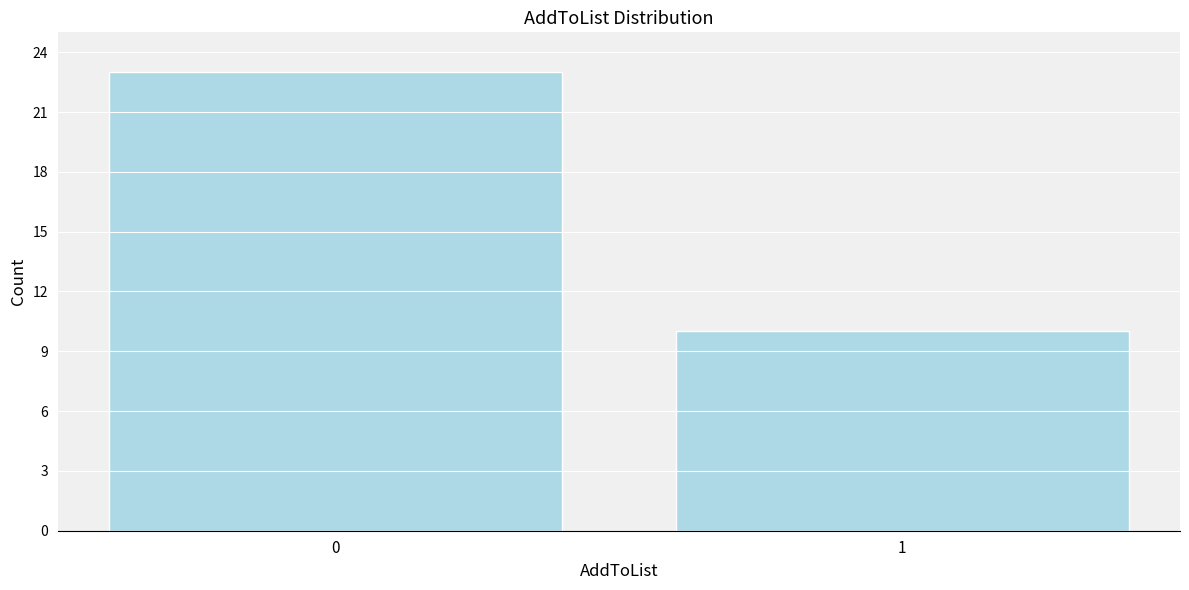

Reading left to right, list all the values displayed in this chart.

23	10